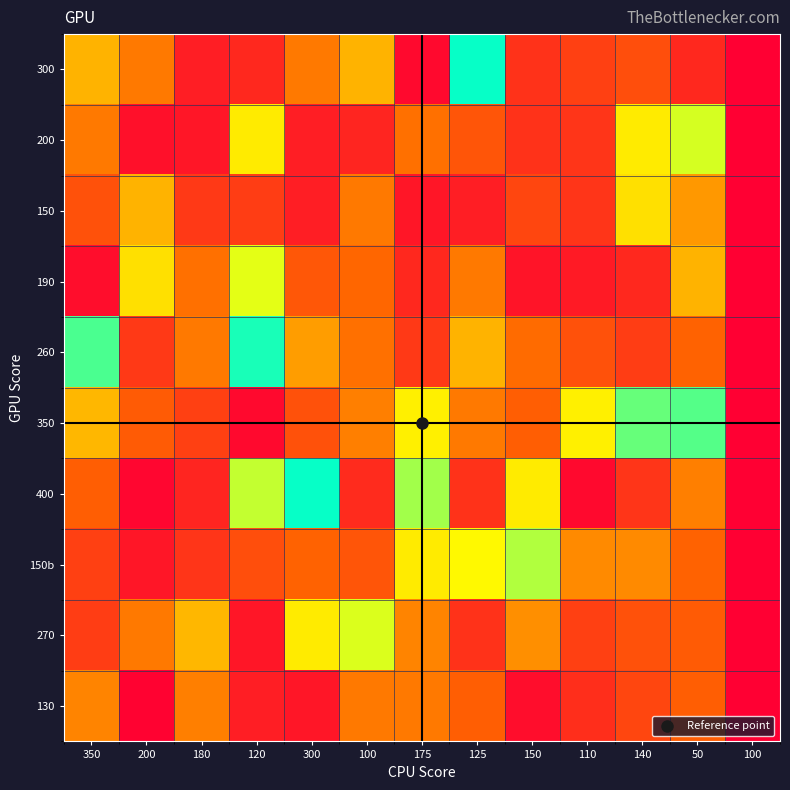

Which category has the lowest value across all series?

100